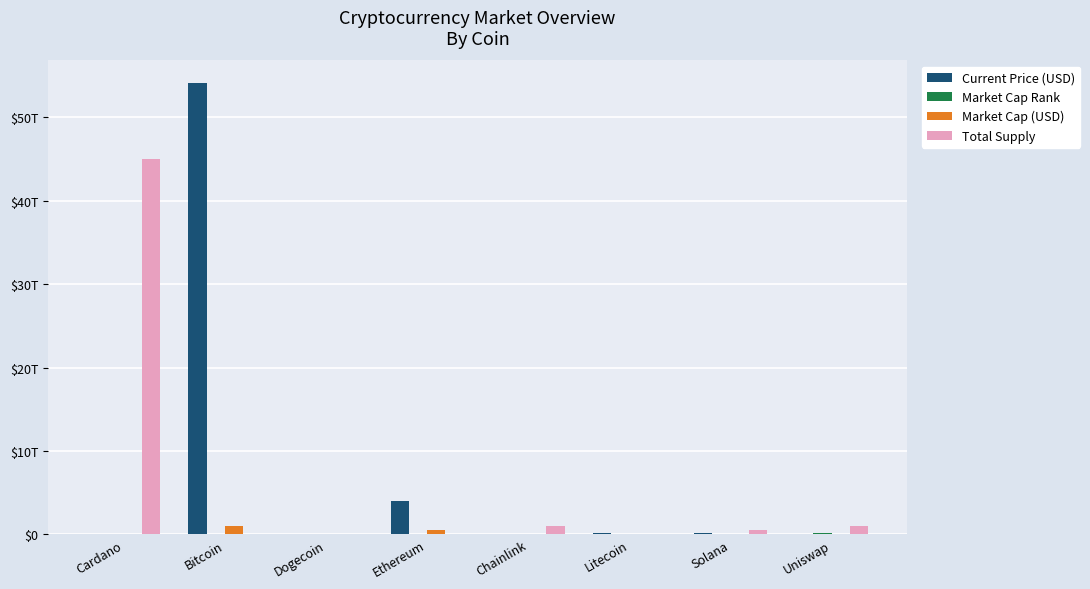

Are the bars horizontal?

No